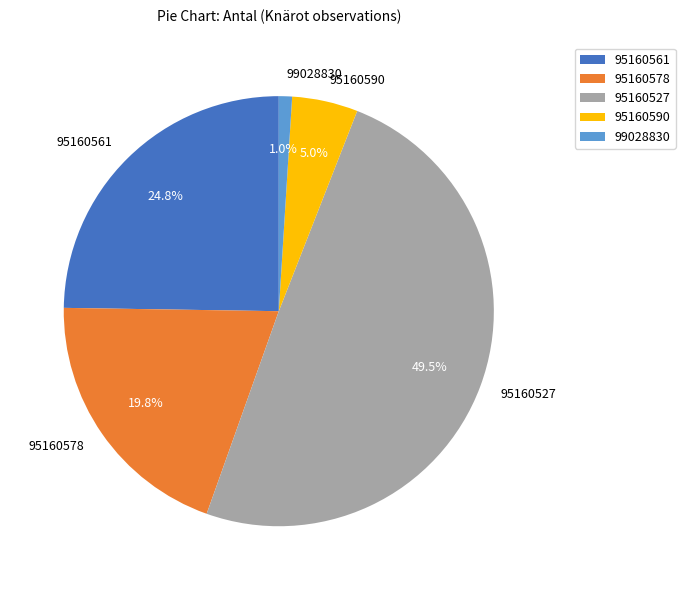

Which slice is the smallest?

99028830